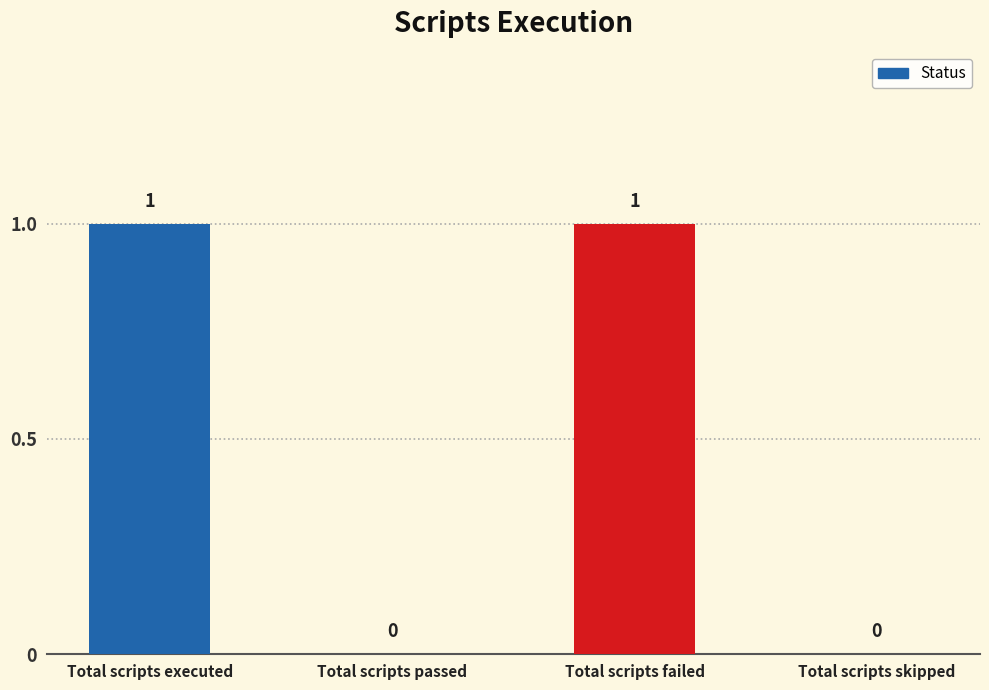

Between Total scripts failed and Total scripts skipped, which is larger?

Total scripts failed